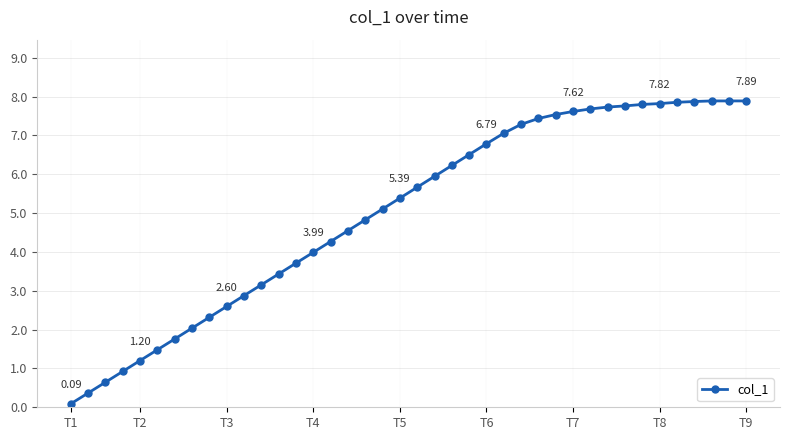

What is the sum of all values?

201.0